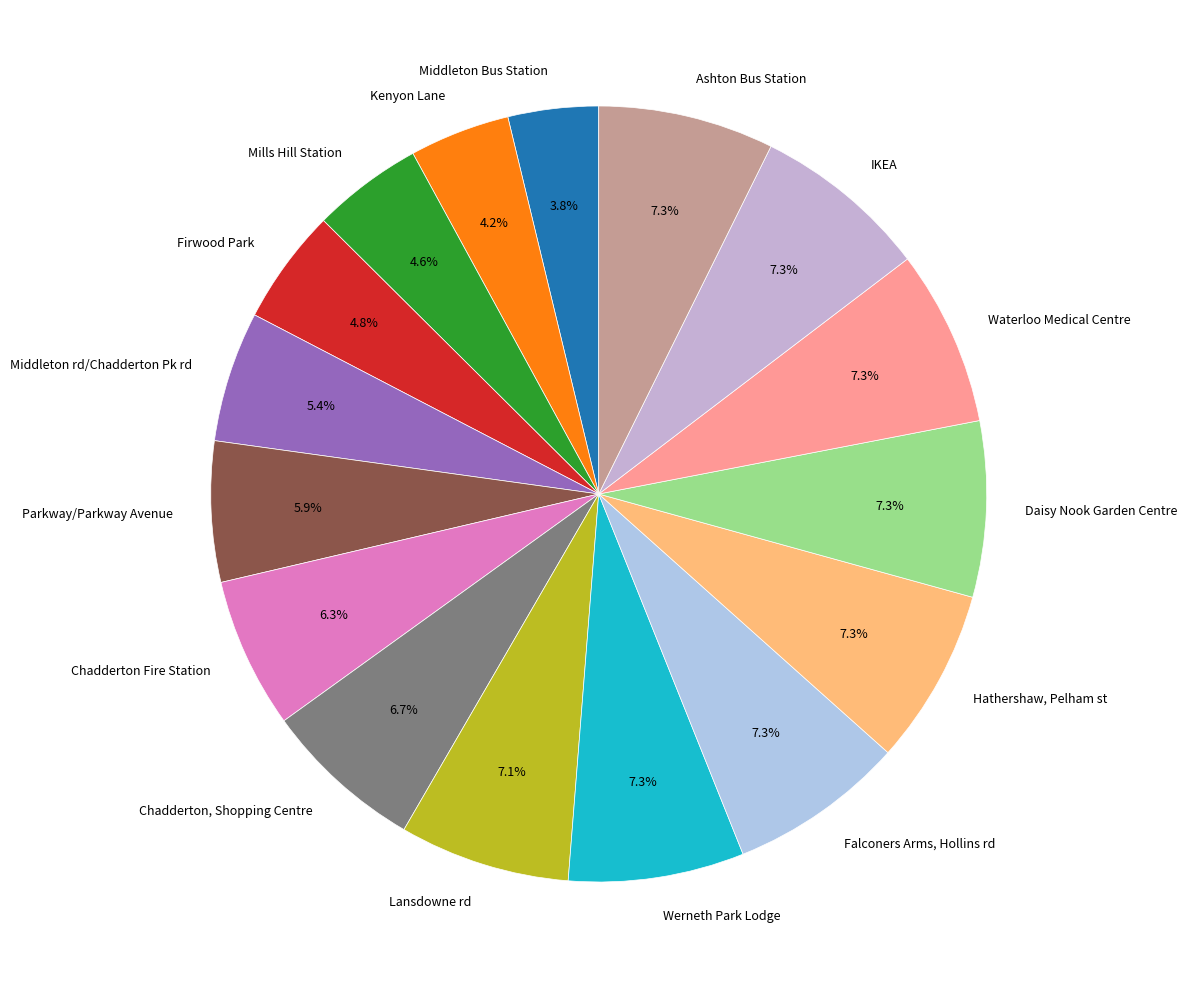

How many segments does this pie chart have?

16